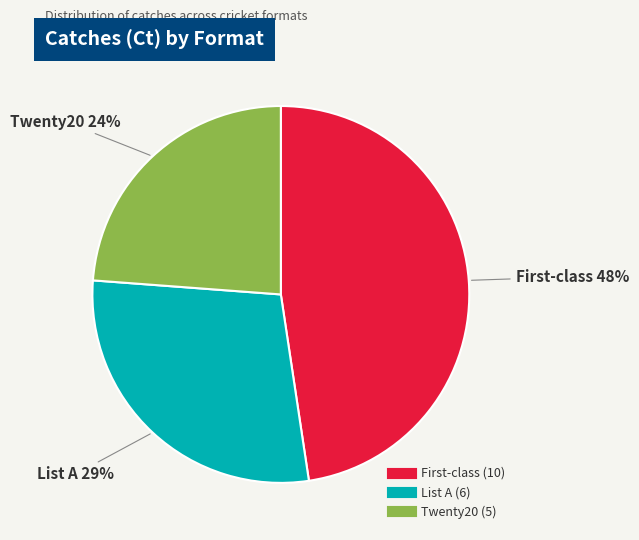

To the nearest percent, what percentage of the pie is Twenty20?

24%